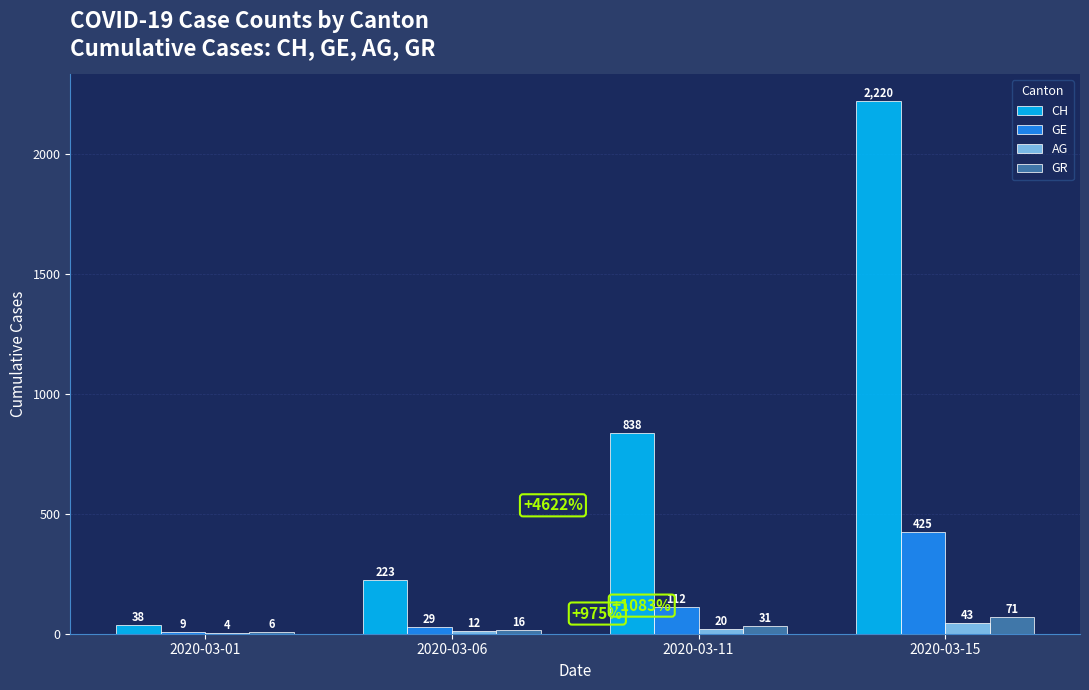

Is it true that CH equals 2220 at 2020-03-15?

True